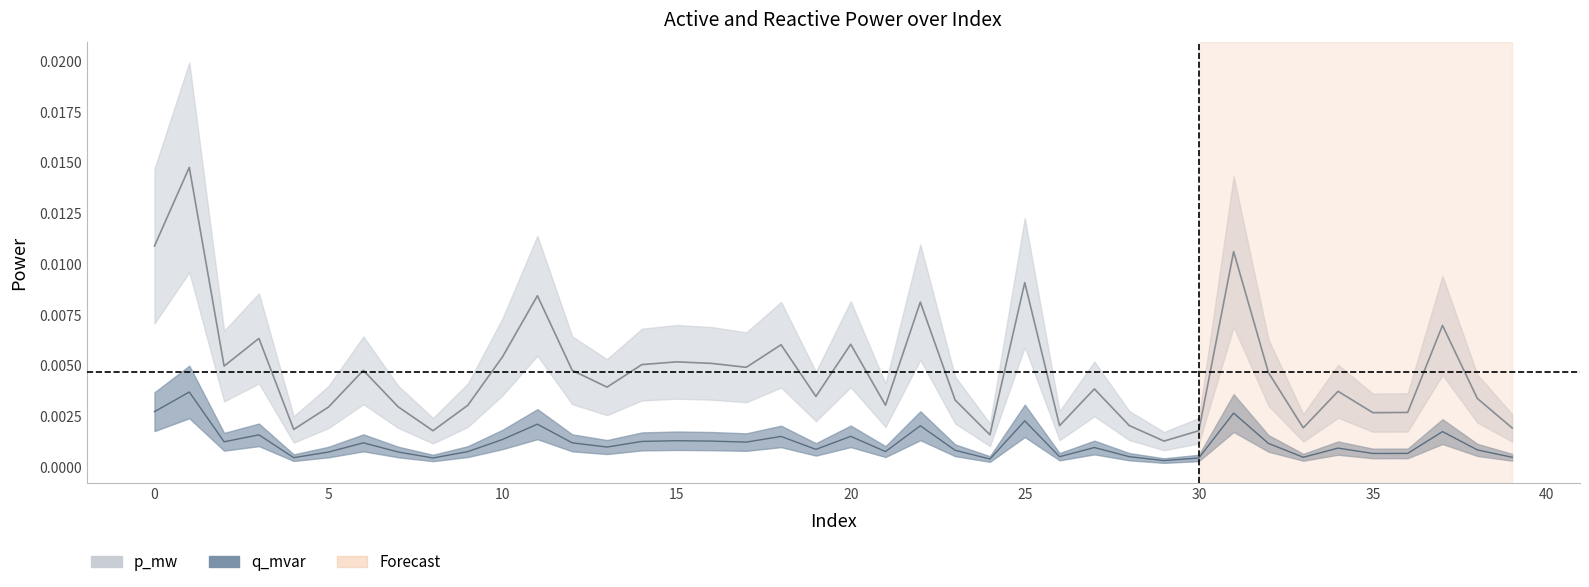

At which label does p_mw reach its minimum?

29